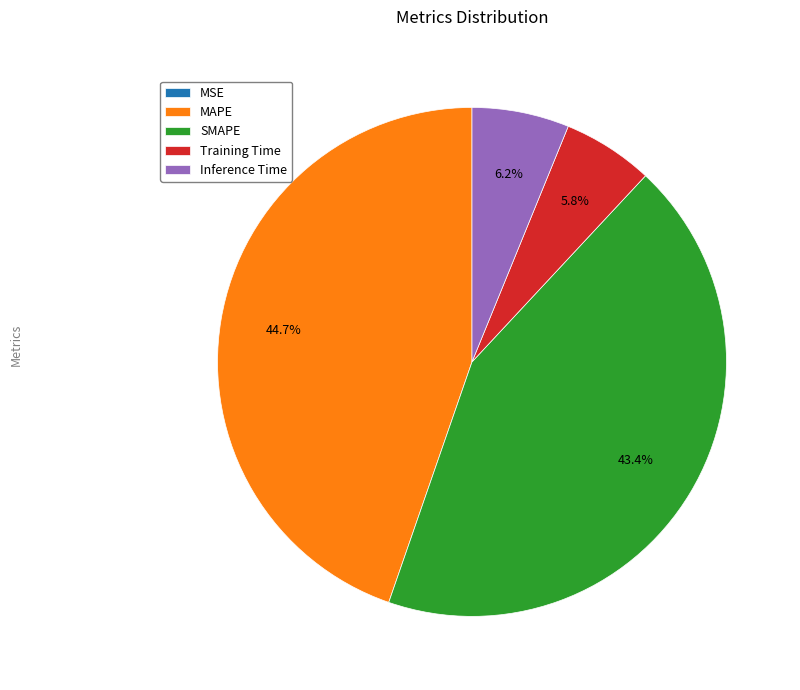

To the nearest percent, what portion does MAPE represent?

45%